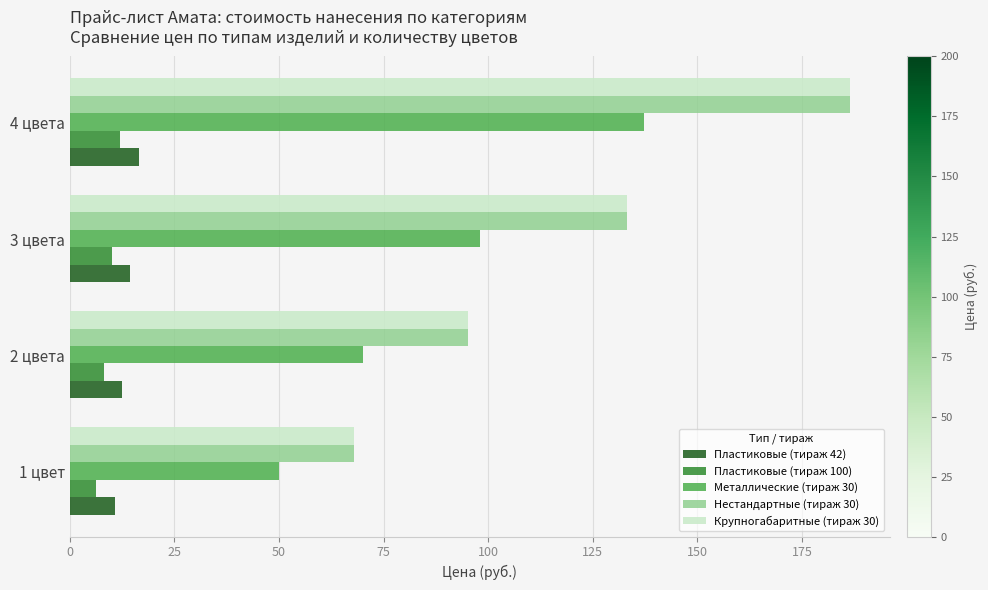

What is the total value across all series at 4 цвета?

539.0